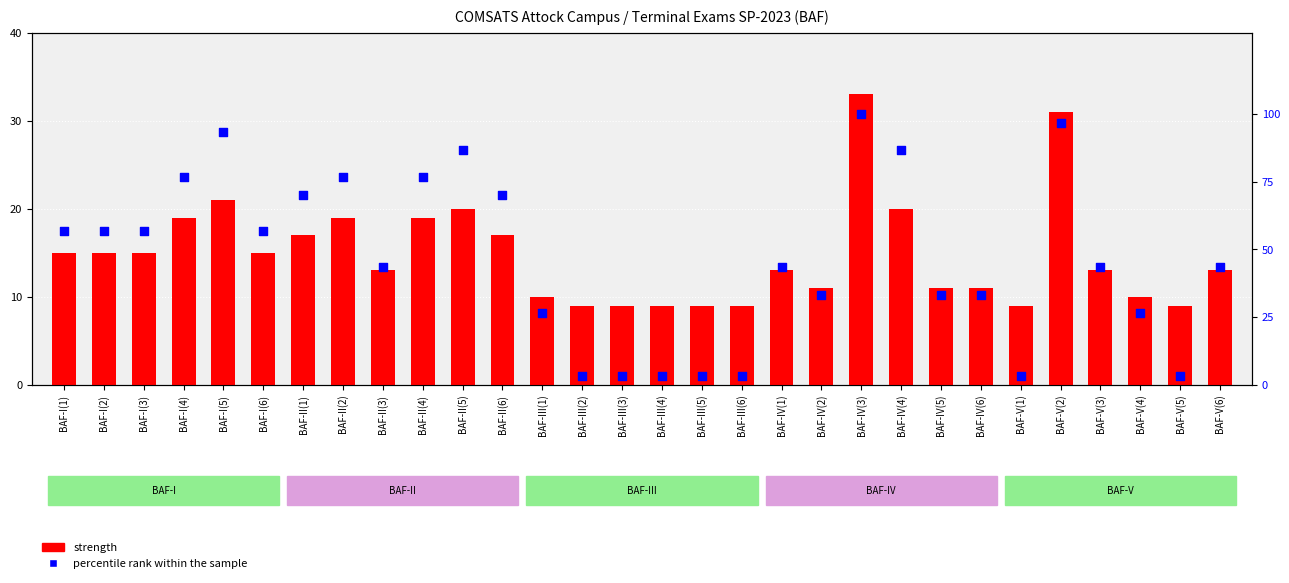

At which category is the sum across all series the highest?

BAF-IV(3)